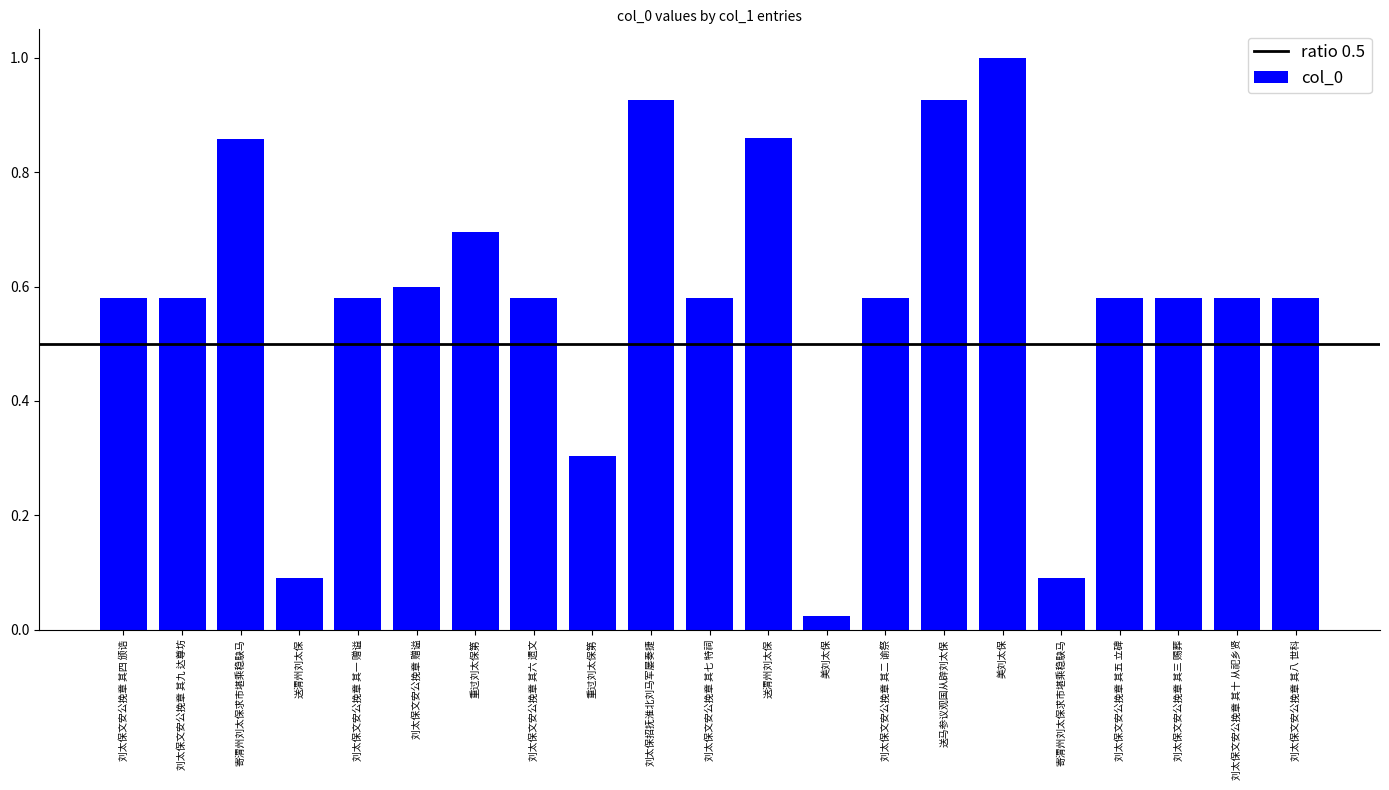

How many categories are shown in the chart?

21